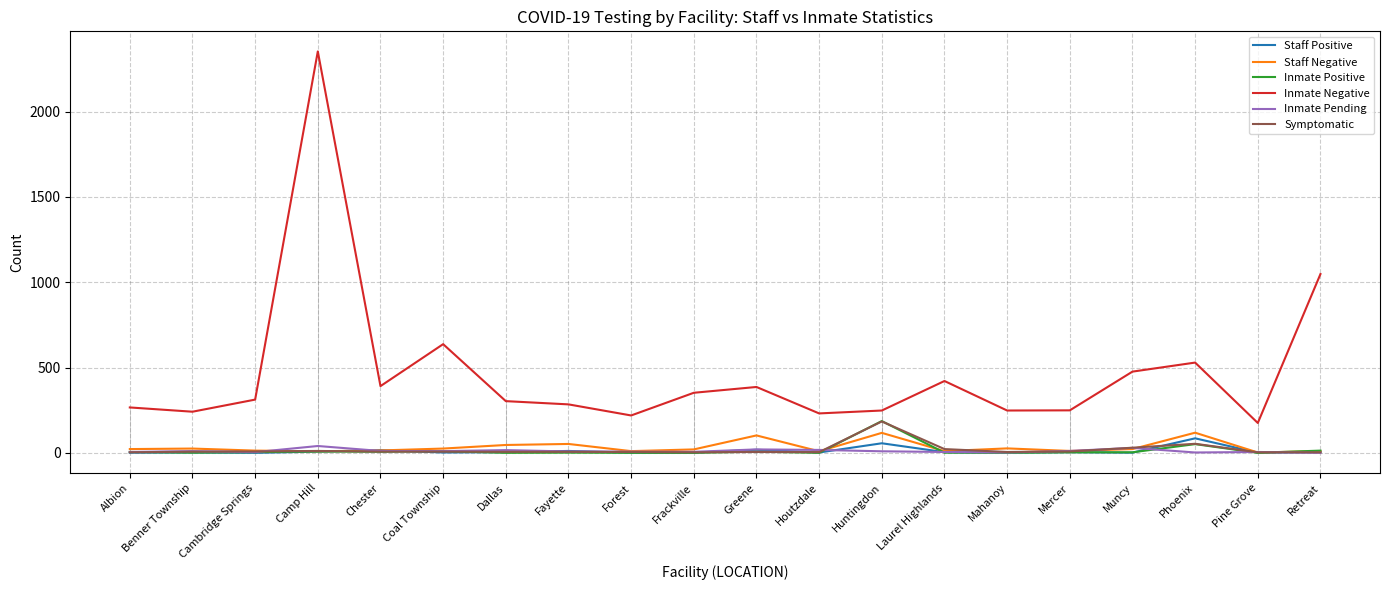

Is it true that Inmate Negative equals 60 at Forest?

False